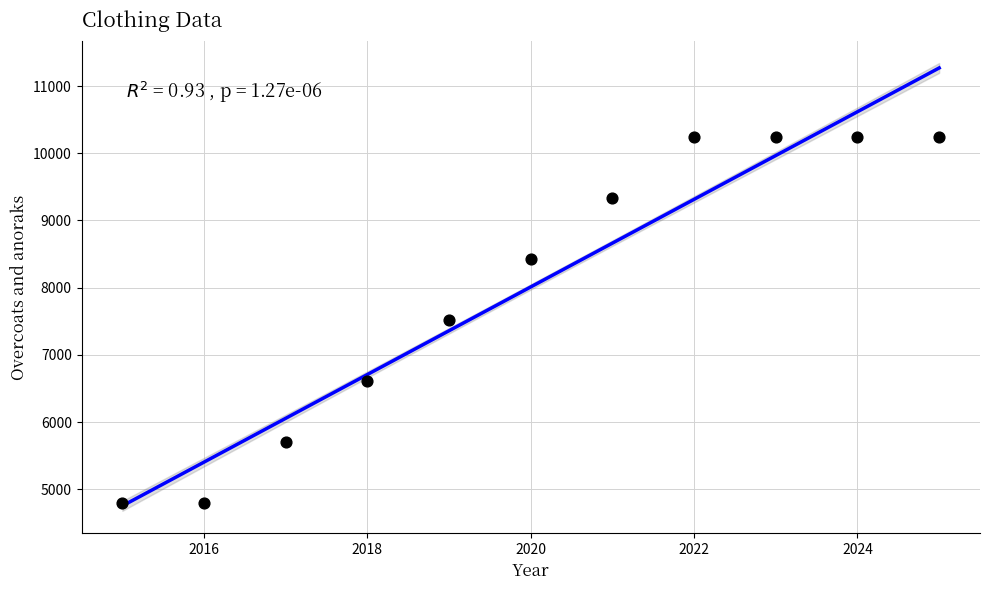

What is the average X value?

2020